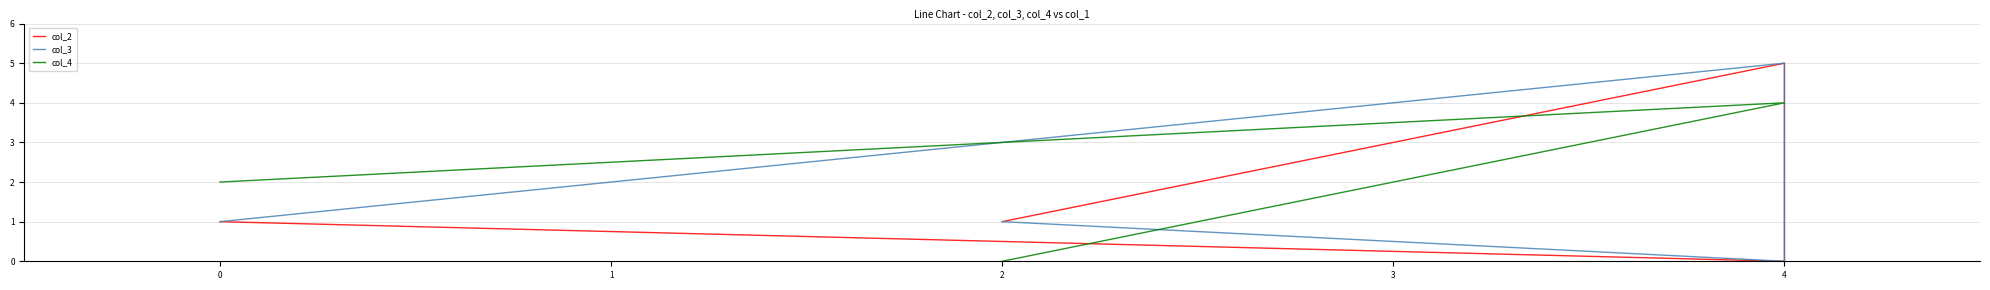

Which series has the largest total across all categories?

col_4